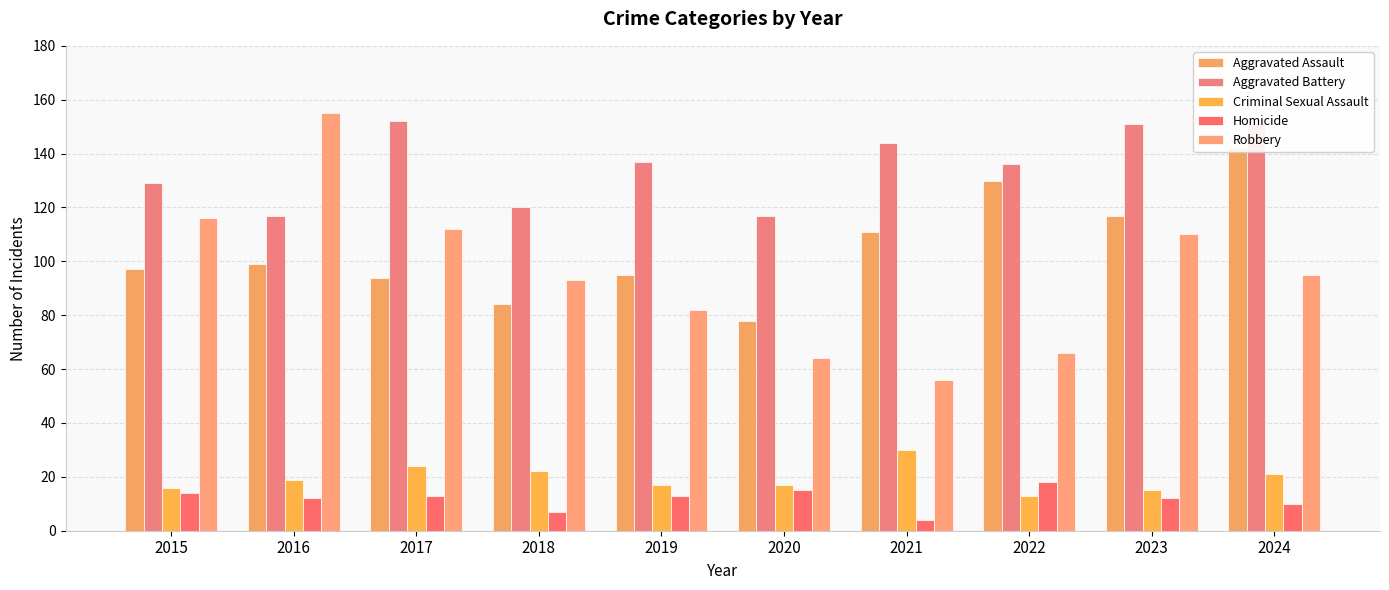

How many values in the Robbery series exceed 95?

4